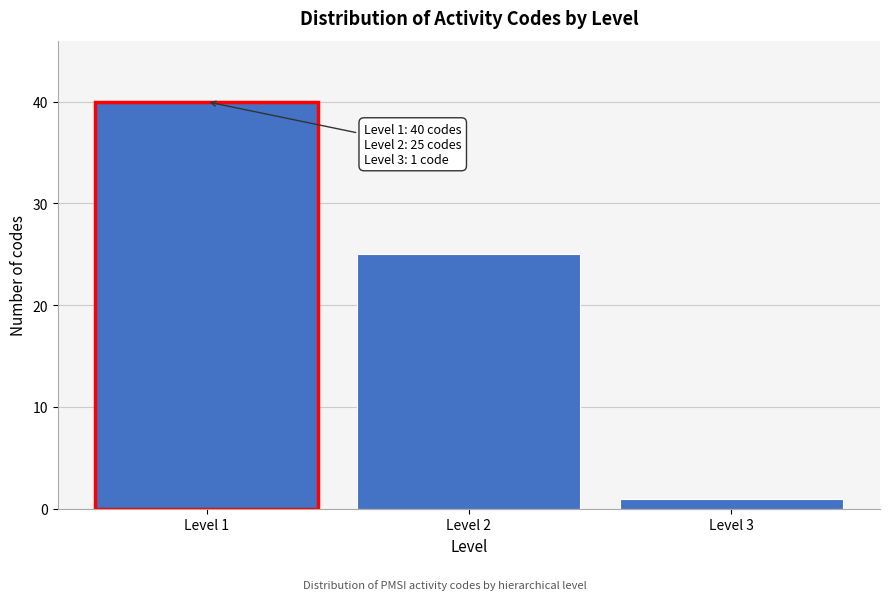

Reading right to left, list all the values displayed in this chart.

Level 3=1	Level 2=25	Level 1=40